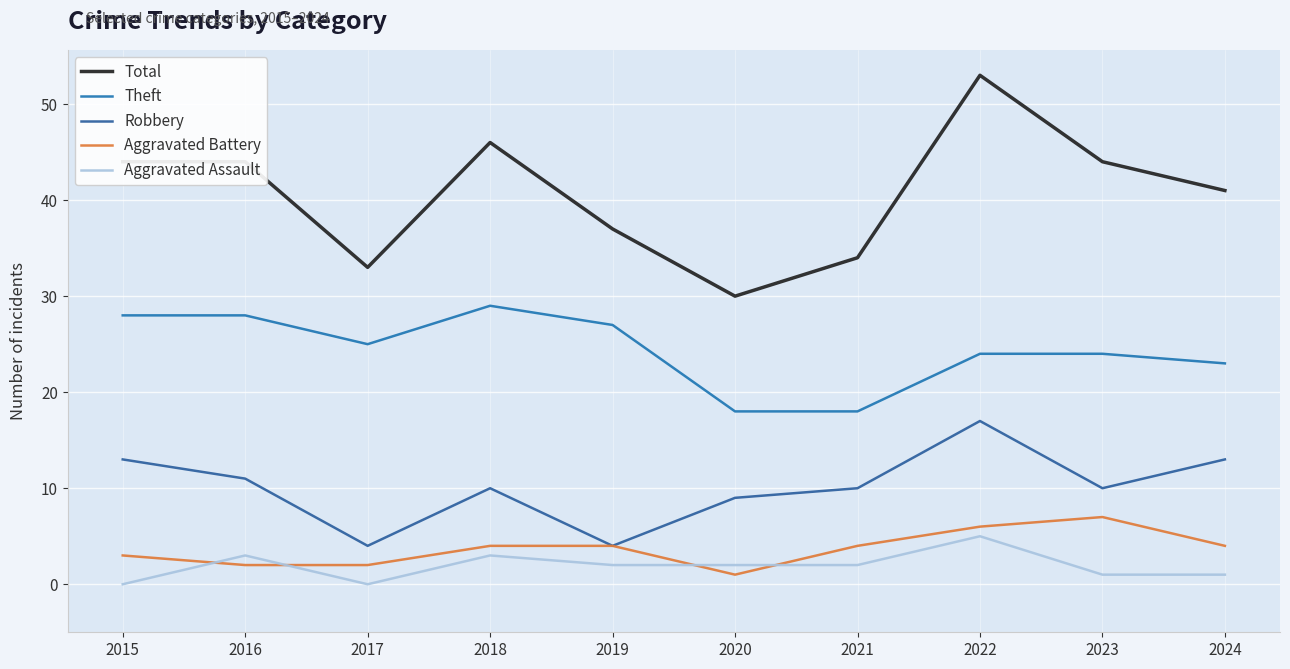

Which series has the widest spread of values?

Total